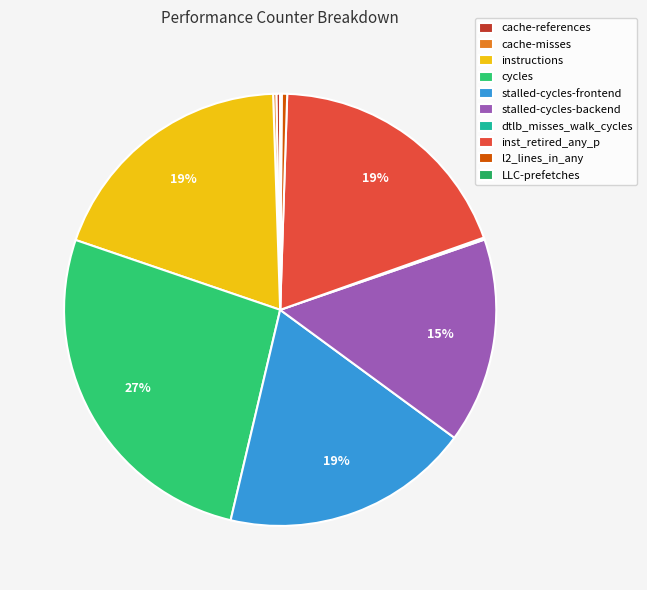

What percentage is the inst_retired_any_p slice, to the nearest percent?

19%